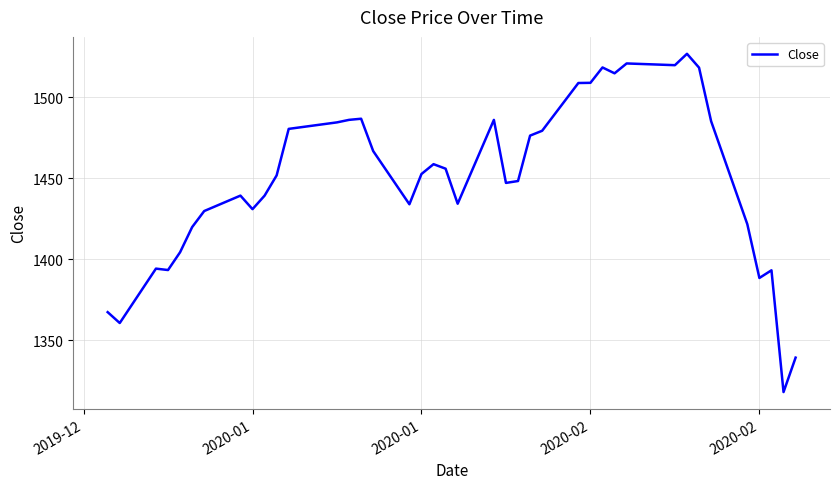

What is the maximum value shown in the chart?

1526.7